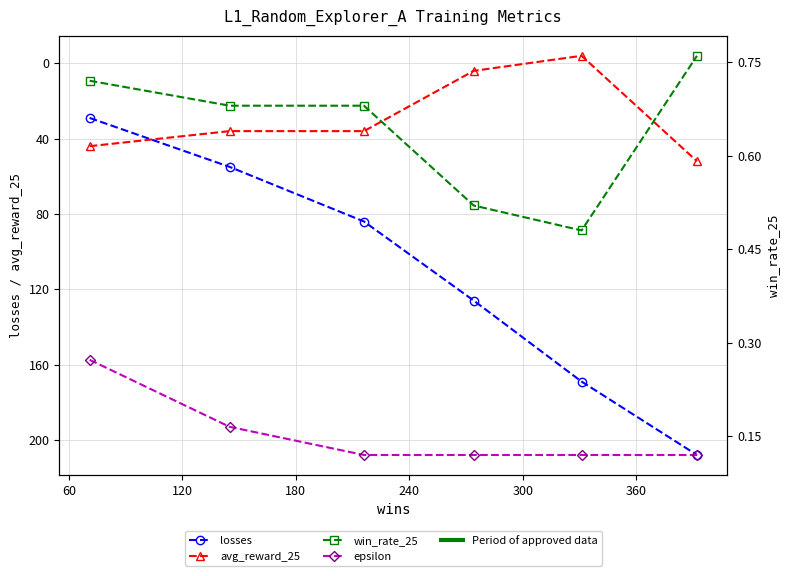

How many values in avg_reward_25 are above zero?

5